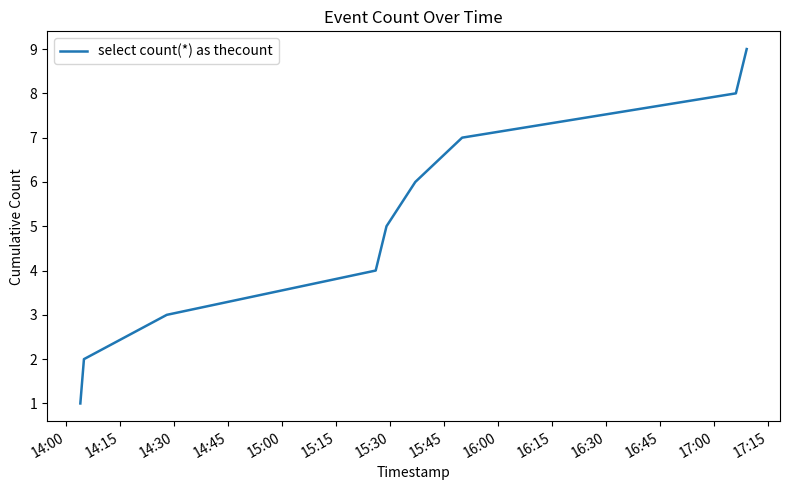

What is the greatest value displayed?

9